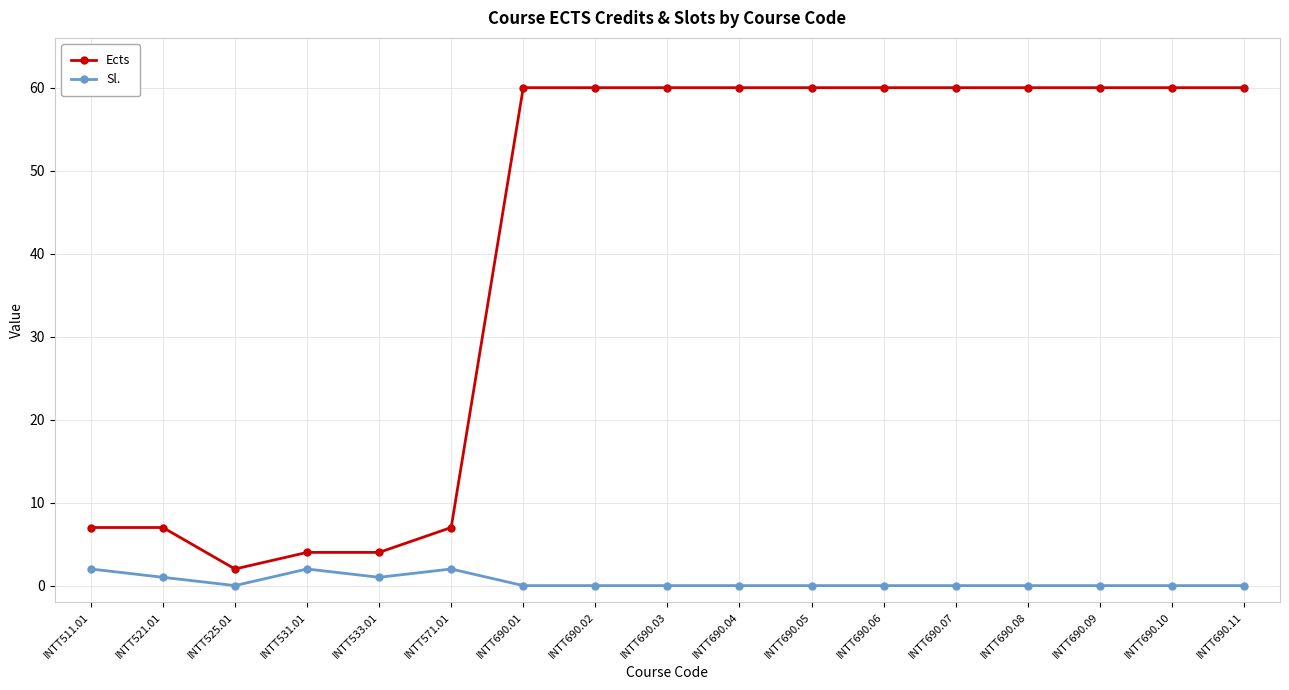

The Ects series shows 60 at INTT690.07. True or false?

True